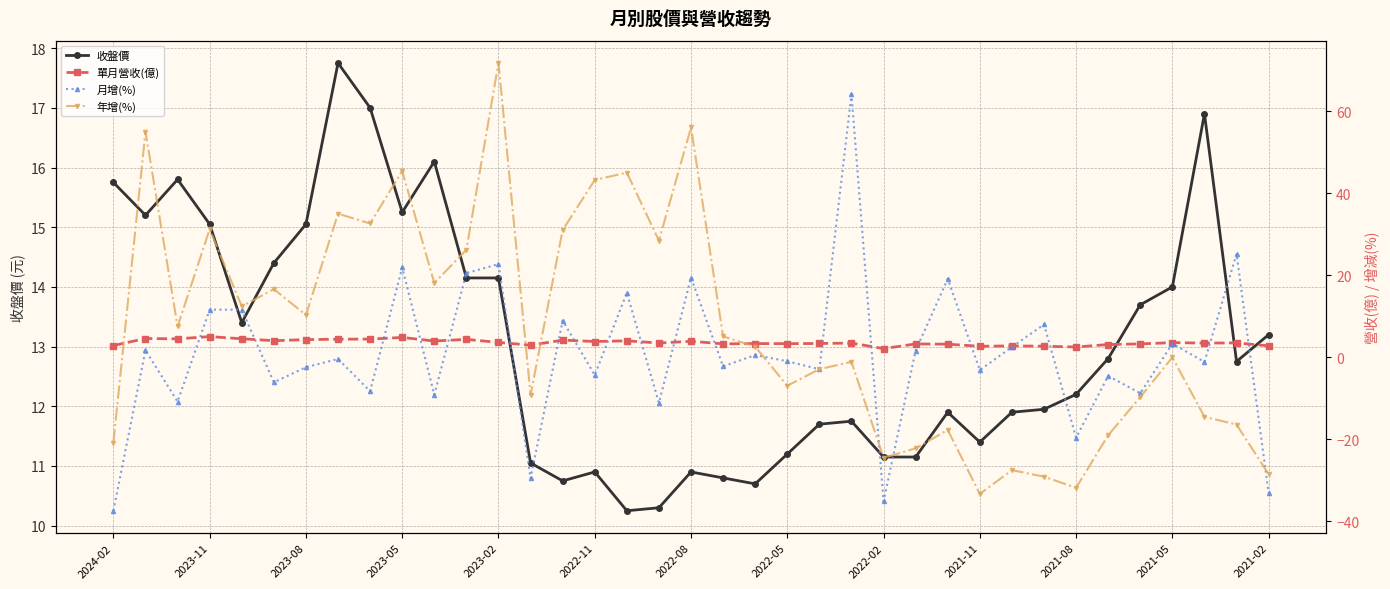

How many distinct data groups are displayed?

4